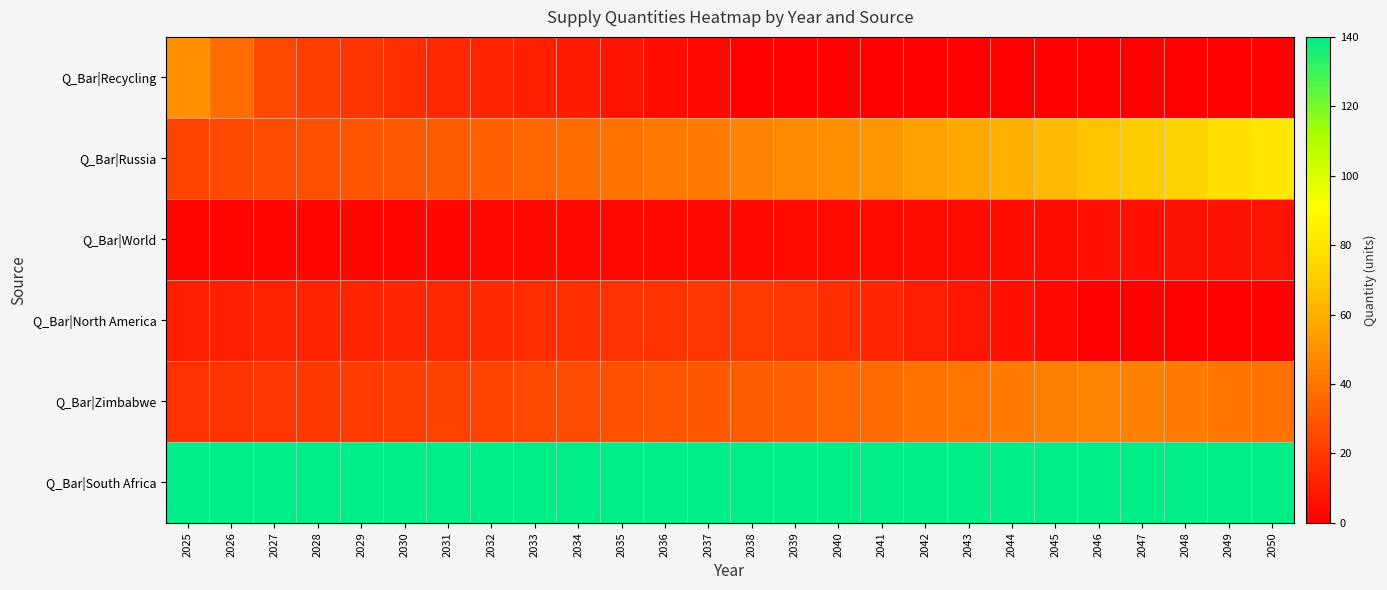

List the series in order of their peak value, highest first.

Q_Bar|South Africa, Q_Bar|Russia, Q_Bar|Recycling, Q_Bar|Zimbabwe, Q_Bar|North America, Q_Bar|World